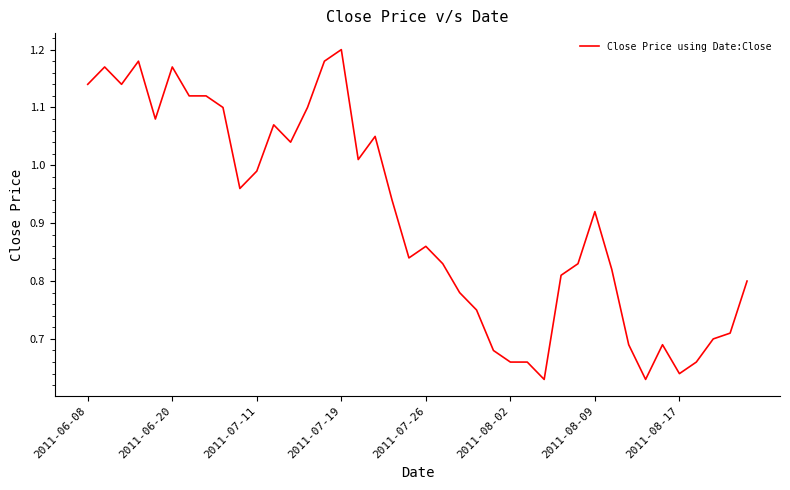

Which category has the highest value across all series?

2011-07-19